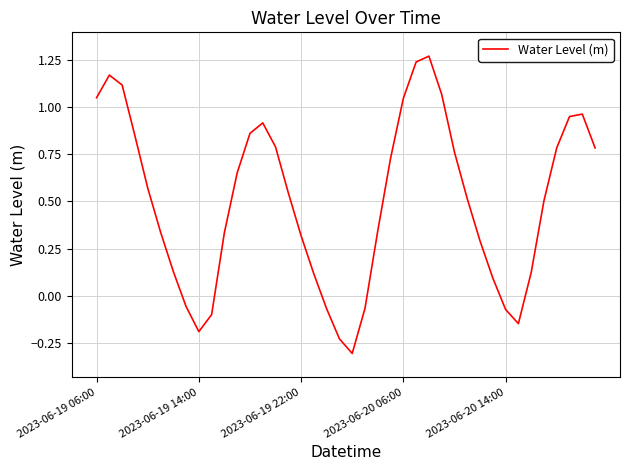

What is the sum of all values?

20.0